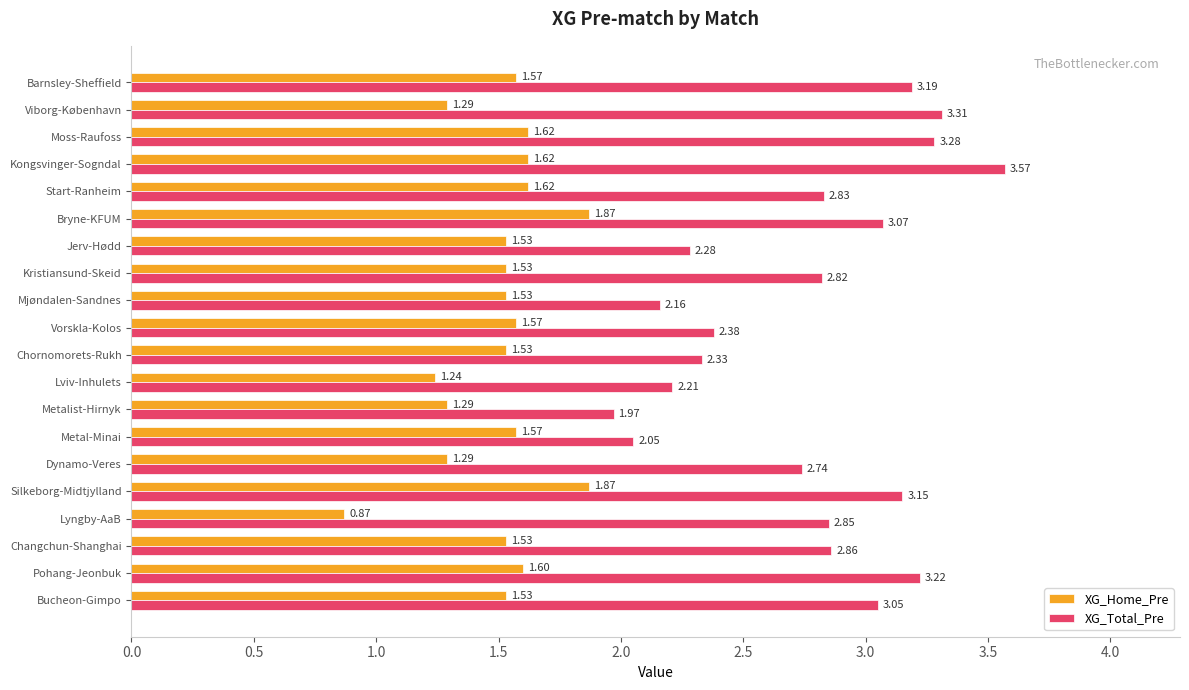

At which label is XG_Total_Pre closest to 2?

Metalist-Hirnyk